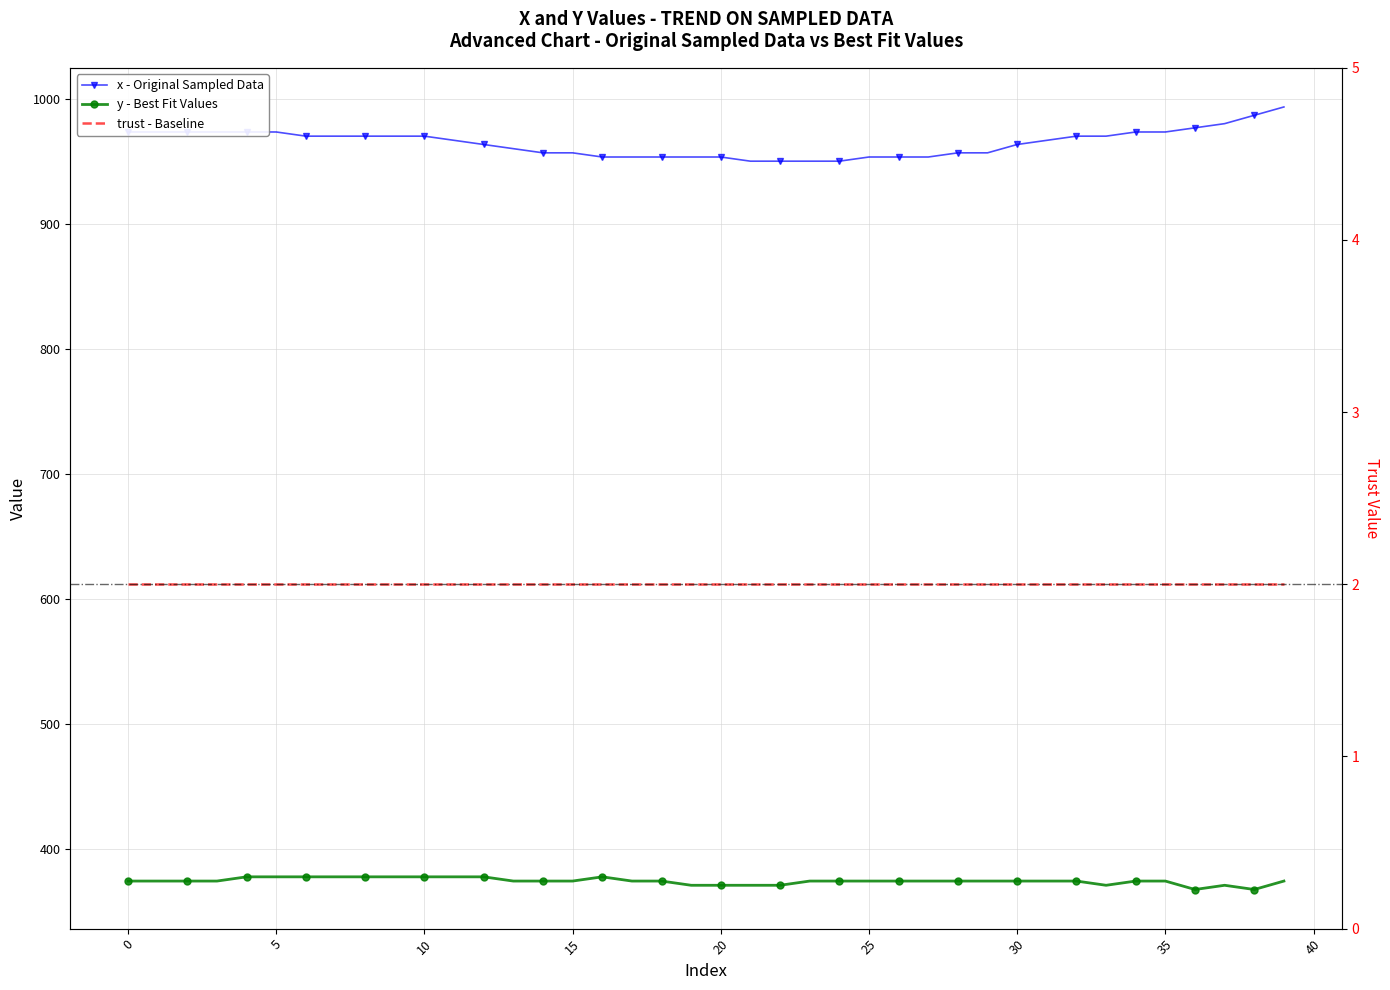

What is the label of the 10th point from the right?

30